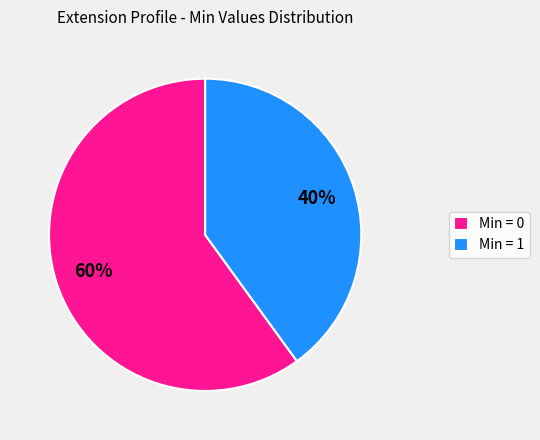

How many segments does this pie chart have?

2